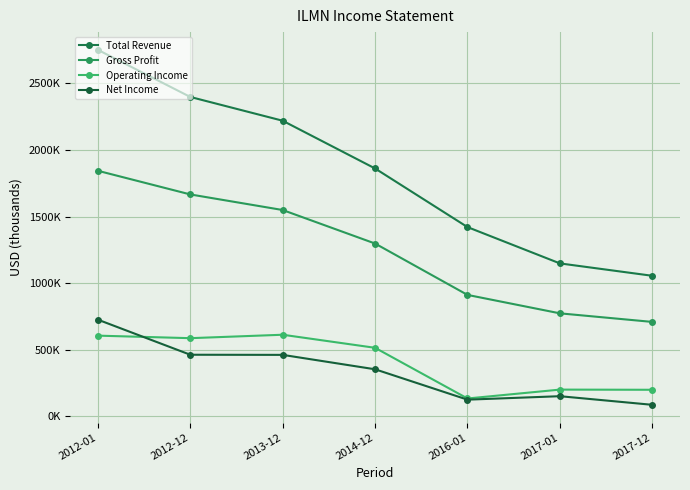

Where do Operating Income and Net Income first cross each other?

2012-01 and 2012-12